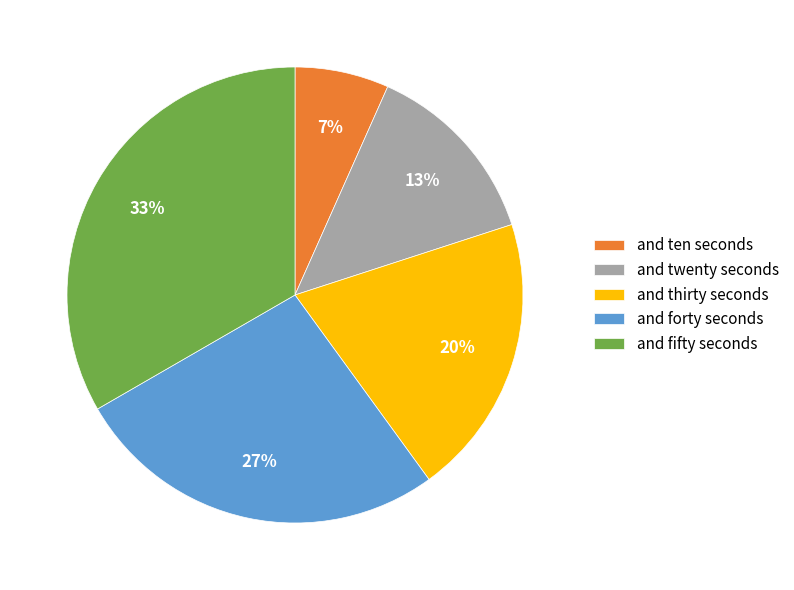

To the nearest percent, what is the average slice percentage?

20%